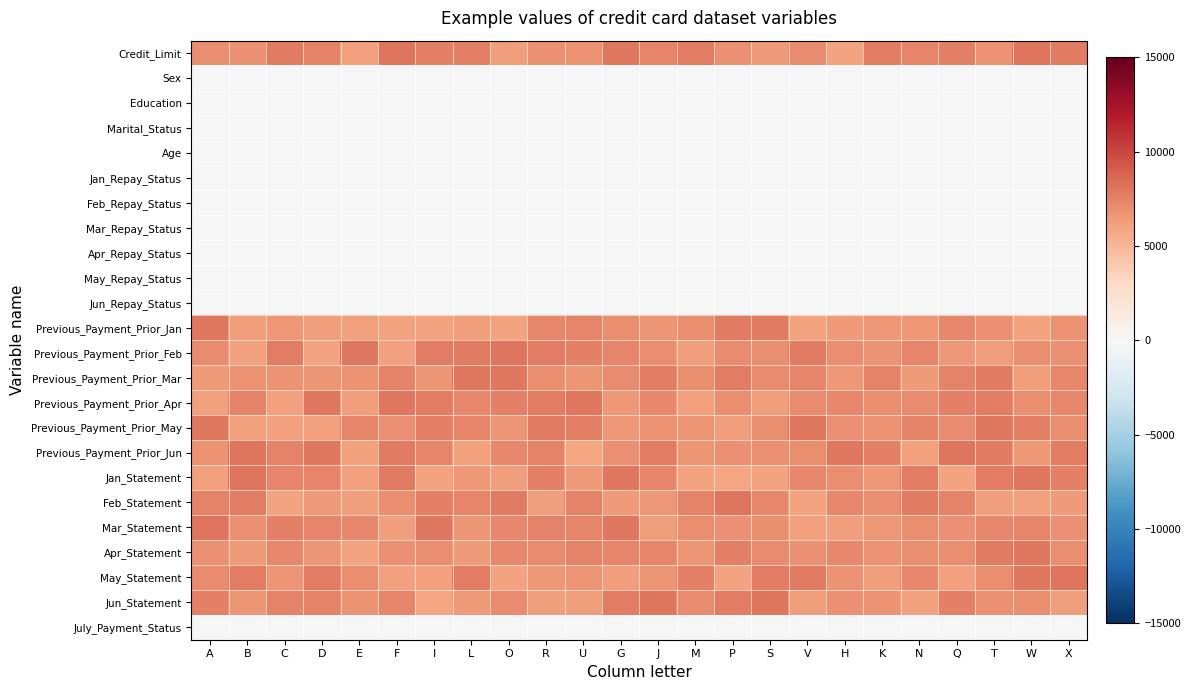

Rank the series at I from highest to lowest value.

Mar_Statement, Previous_Payment_Prior_Feb, Previous_Payment_Prior_Apr, Previous_Payment_Prior_May, Credit_Limit, Feb_Statement, Previous_Payment_Prior_Jun, Apr_Statement, Previous_Payment_Prior_Mar, May_Statement, Previous_Payment_Prior_Jan, Jan_Statement, Jun_Statement, Age, Education, May_Repay_Status, Jun_Repay_Status, Marital_Status, Feb_Repay_Status, Jan_Repay_Status, Apr_Repay_Status, Mar_Repay_Status, Sex, July_Payment_Status